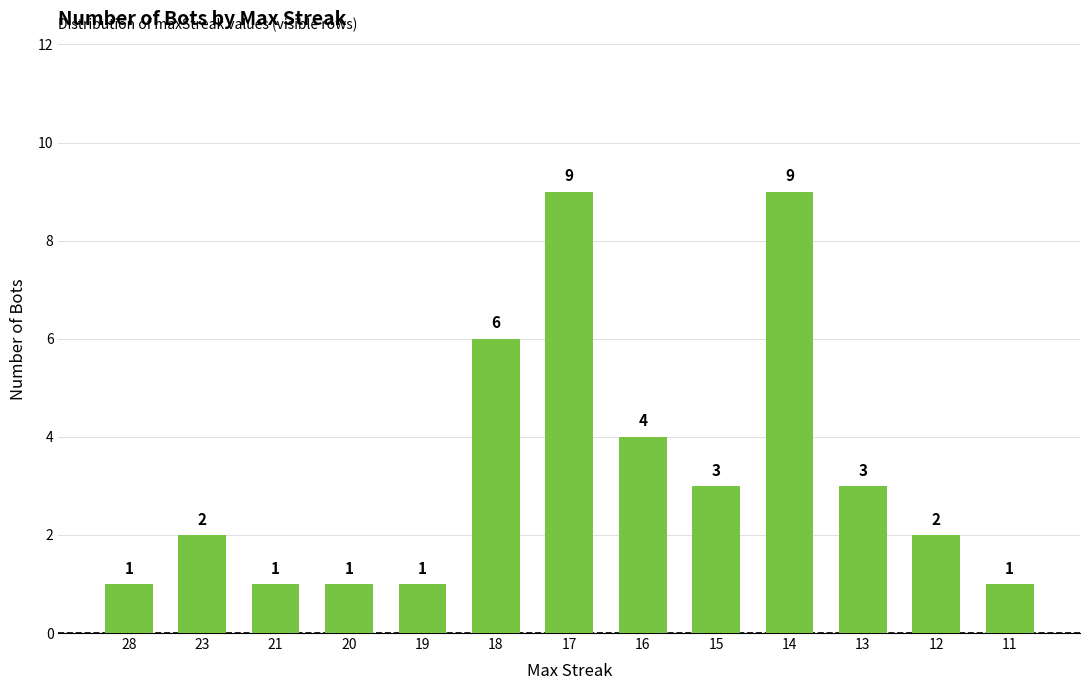

The chart shows a value of 3 at 13. True or false?

True